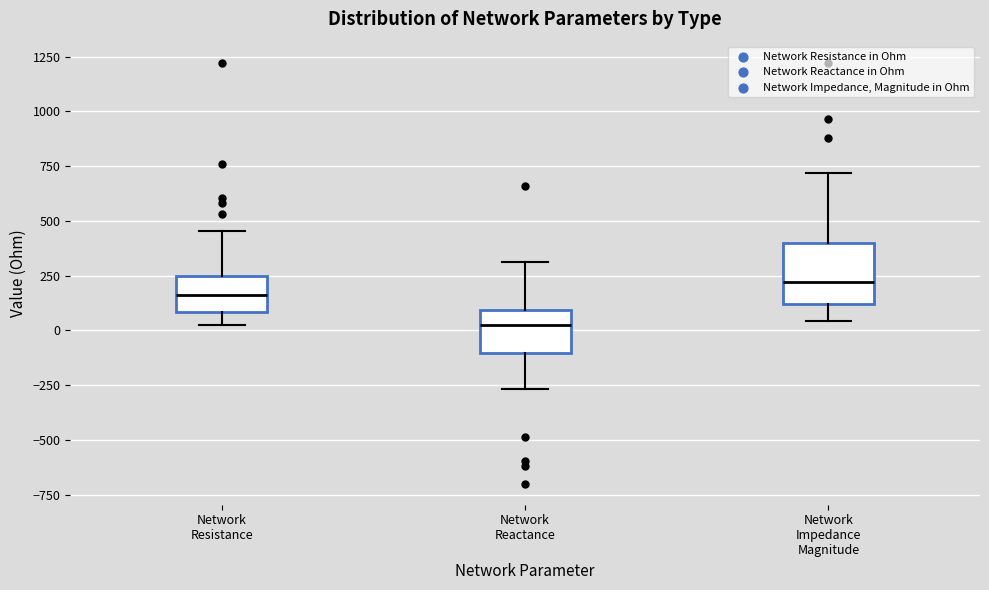

Reading left to right, transcribe this box plot: for each box, give where its median line is, the range the box spans, and where its two whiskers end, as read against the y-axis. The values are not printed on the chart, so give them approximately, as read against the axis.

Network Resistance: median 150, box 100 to 250, whiskers 0 to 450
Network Reactance: median 0, box -100 to 100, whiskers -250 to 300
Network Impedance Magnitude: median 200, box 100 to 400, whiskers 50 to 700